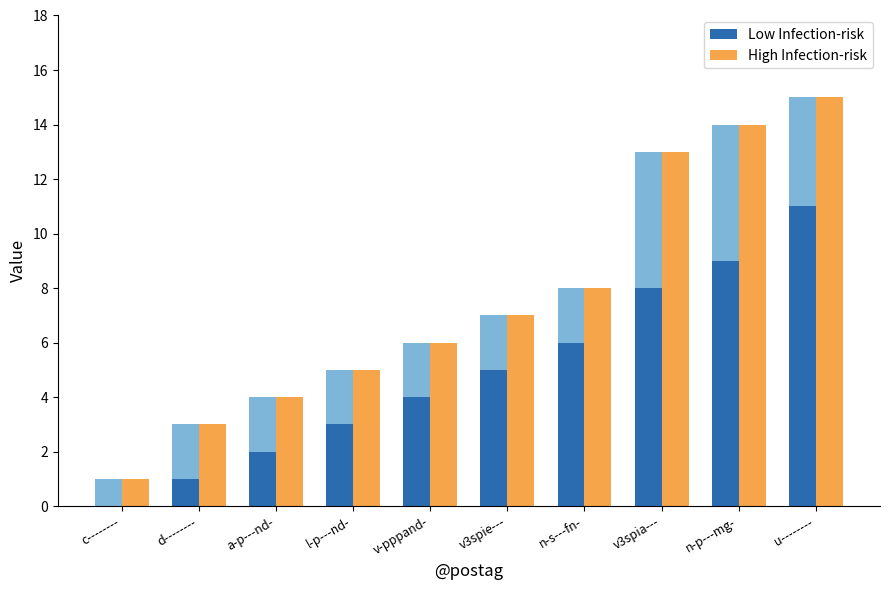

The value of High Infection-risk at v-pppand- is 6. True or false?

True